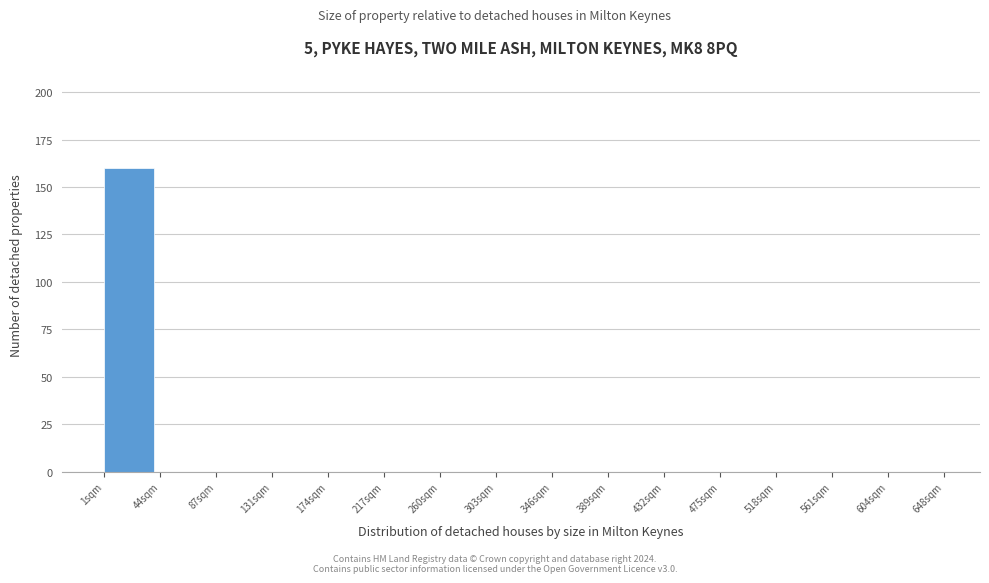

Reading left to right, transcribe all the data shown in this chart.

1sqm=160	44sqm=0	87sqm=0	131sqm=0	174sqm=0	217sqm=0	260sqm=0	303sqm=0	346sqm=0	389sqm=0	432sqm=0	475sqm=0	518sqm=0	561sqm=0	604sqm=0